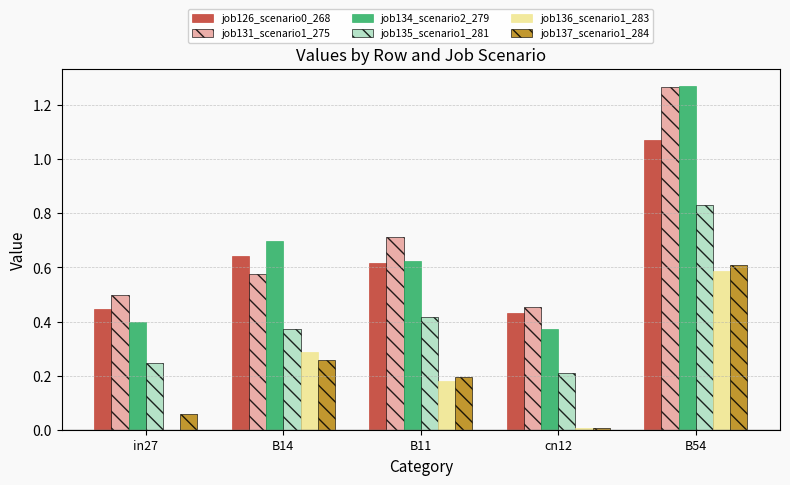

At which category does the chart reach its peak across all series?

B54